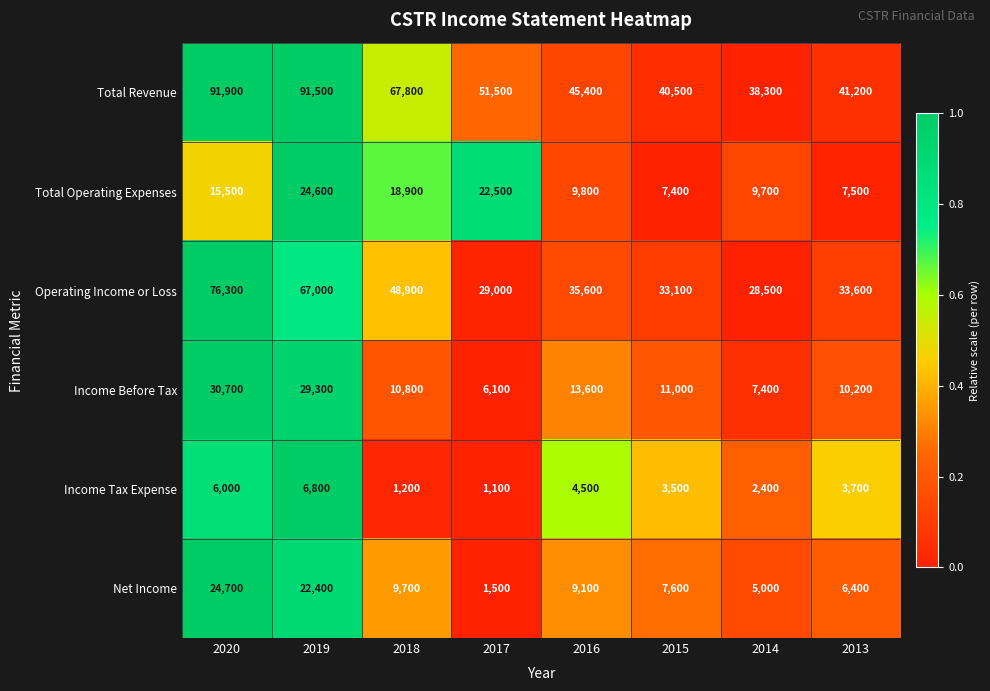

Which series has the largest range (max minus min)?

Total Revenue